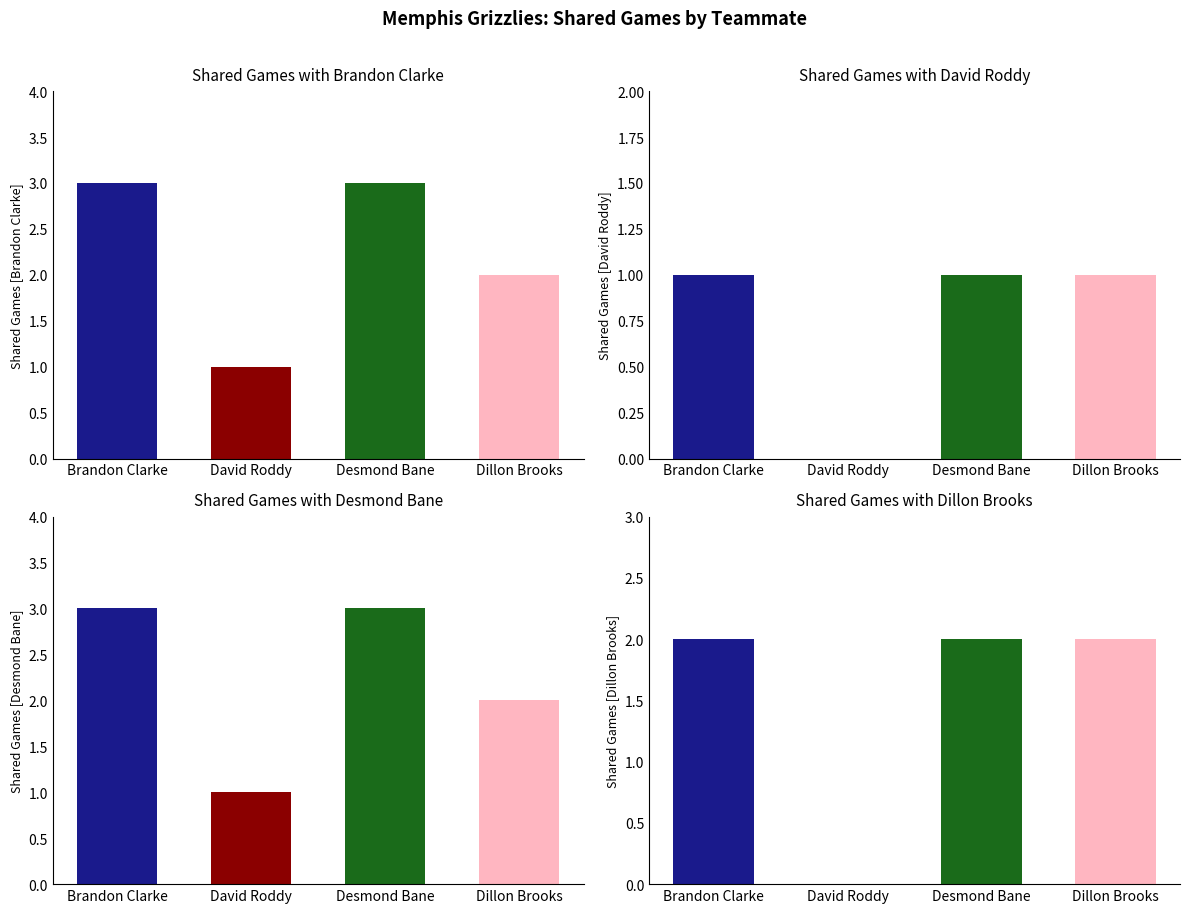

Reading right to left, transcribe all the data shown in this chart.

Shared Games with Brandon Clarke: Dillon Brooks=2	Desmond Bane=3	David Roddy=1	Brandon Clarke=3
Shared Games with David Roddy: Dillon Brooks=1	Desmond Bane=1	David Roddy=0	Brandon Clarke=1
Shared Games with Desmond Bane: Dillon Brooks=2	Desmond Bane=3	David Roddy=1	Brandon Clarke=3
Shared Games with Dillon Brooks: Dillon Brooks=2	Desmond Bane=2	David Roddy=0	Brandon Clarke=2